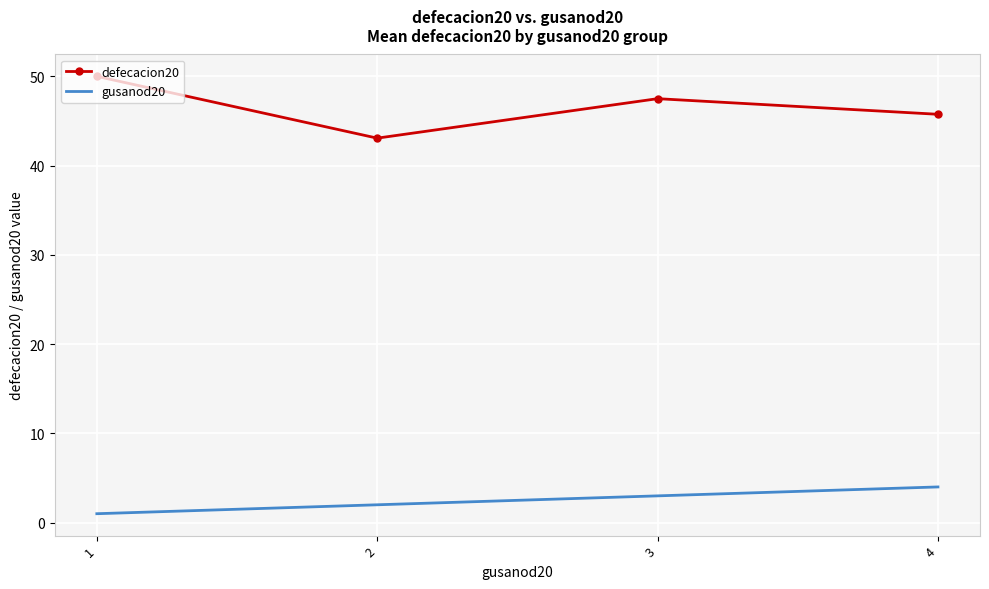

What are all the series names shown in the legend?

defecacion20, gusanod20